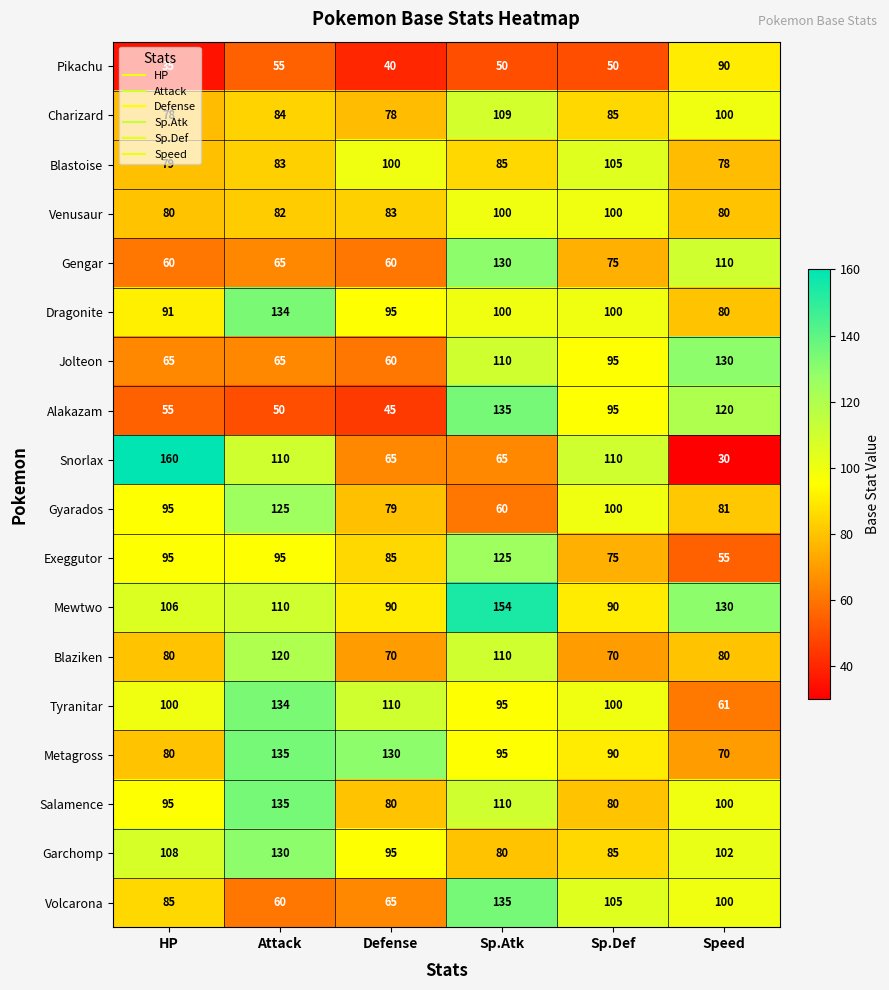

What is the sum of the Jolteon values at Sp.Atk and Speed?

240